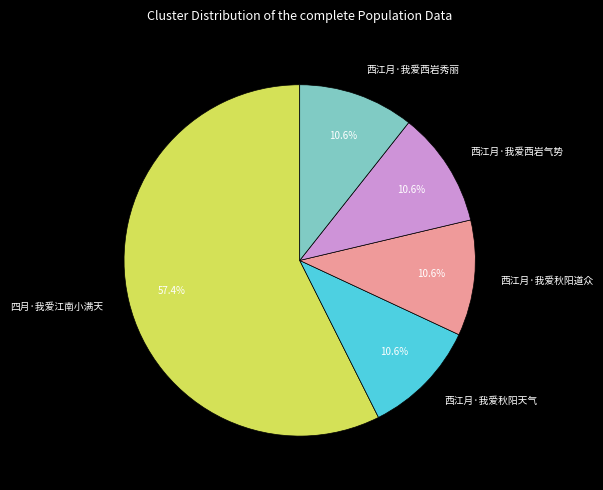

What is the total percentage of 四月·我爱江南小满天 and 西江月·我爱秋阳天气?

68.1%